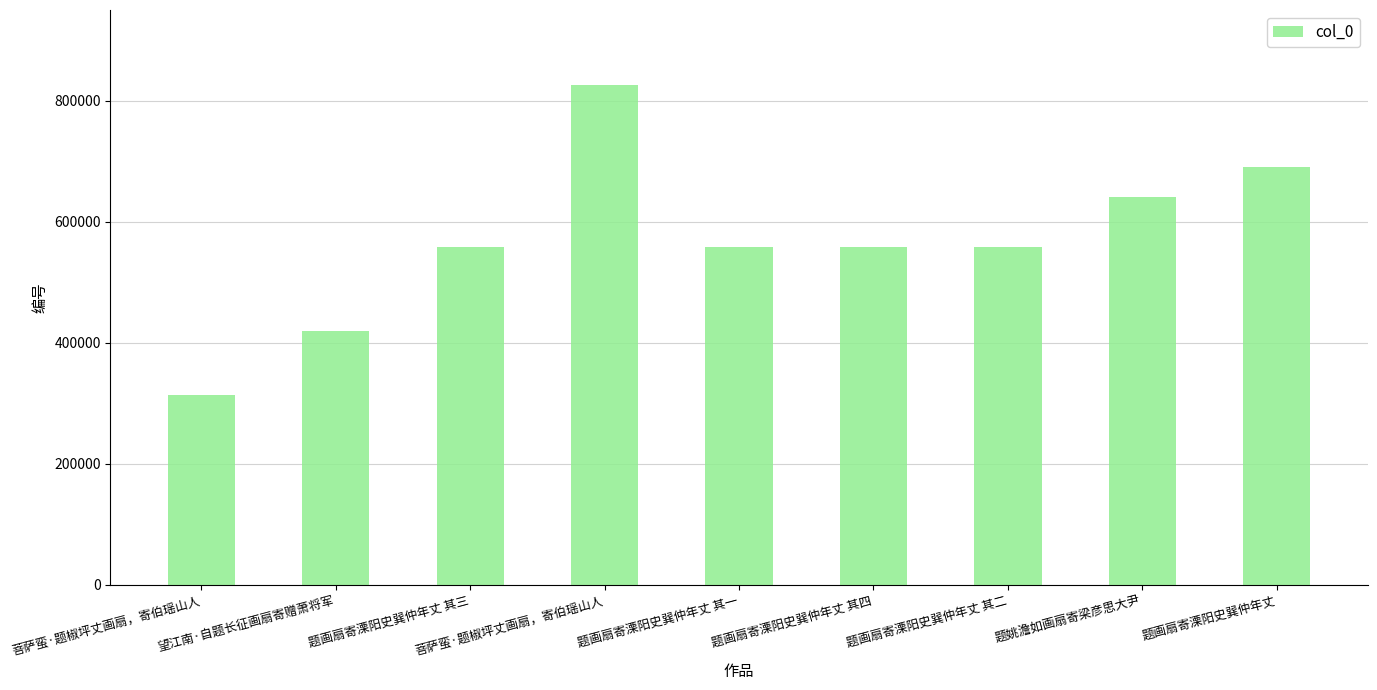

How many distinct data groups are displayed?

1